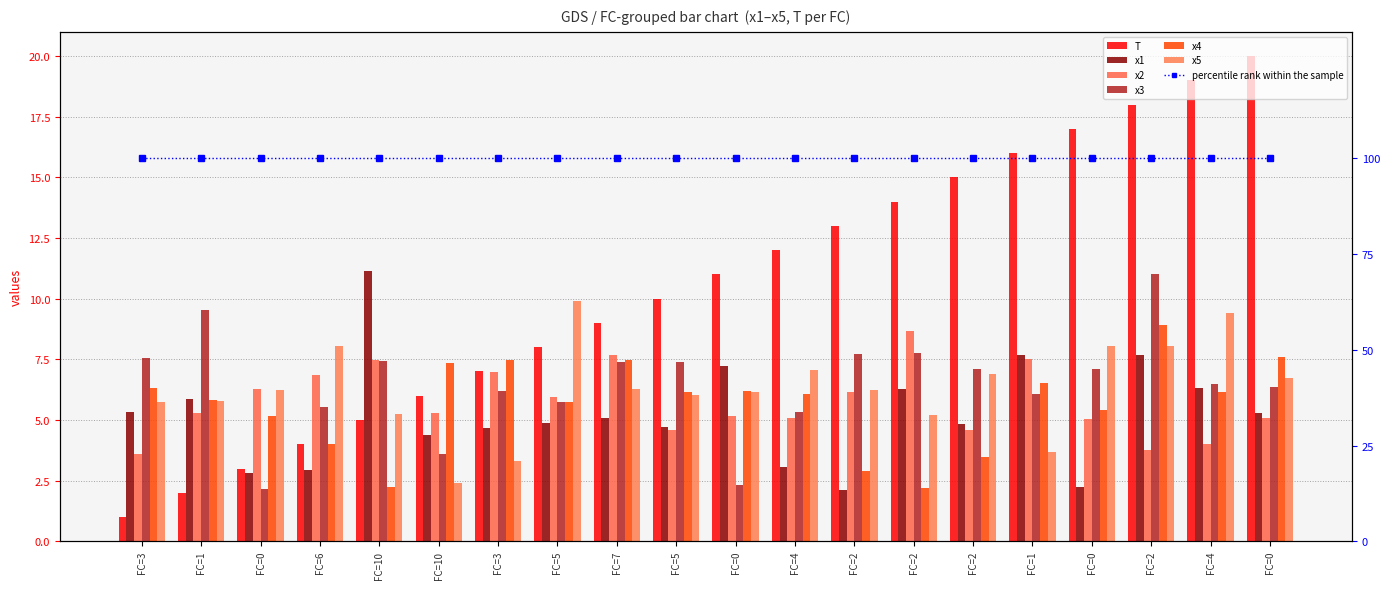

At FC=4, list the series in order from smallest to largest.

x1, x2, x3, x4, x5, T